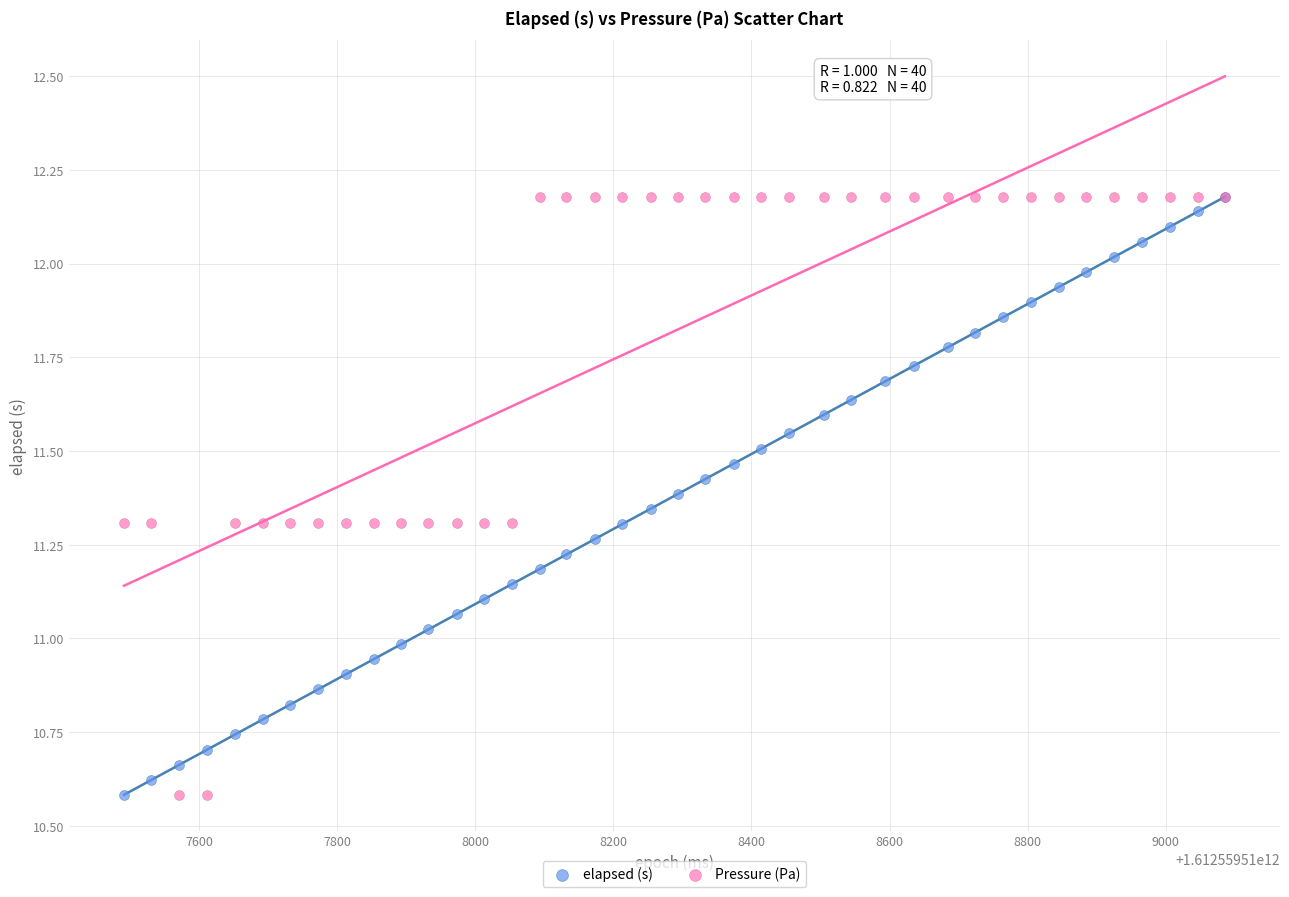

What are all the series names shown in the legend?

elapsed (s), Pressure (Pa)